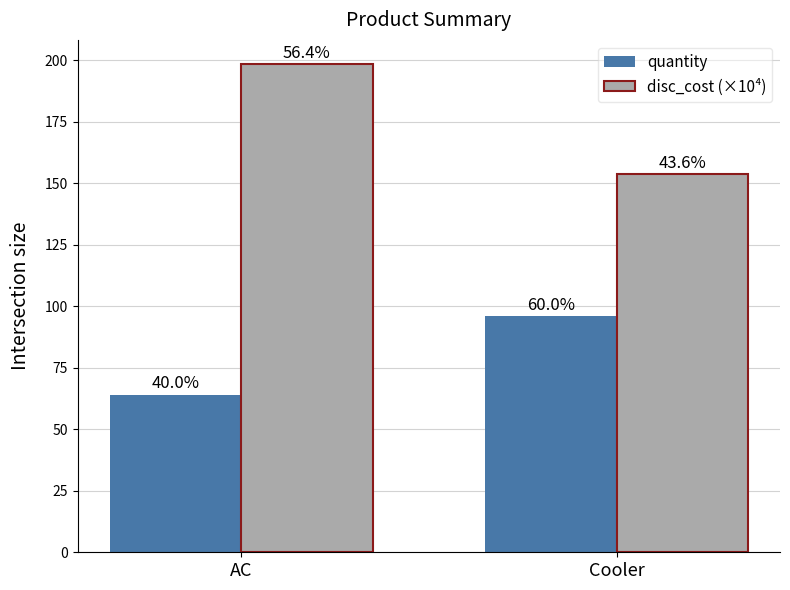

What are all the series names shown in the legend?

quantity, disc_cost (×10⁴)